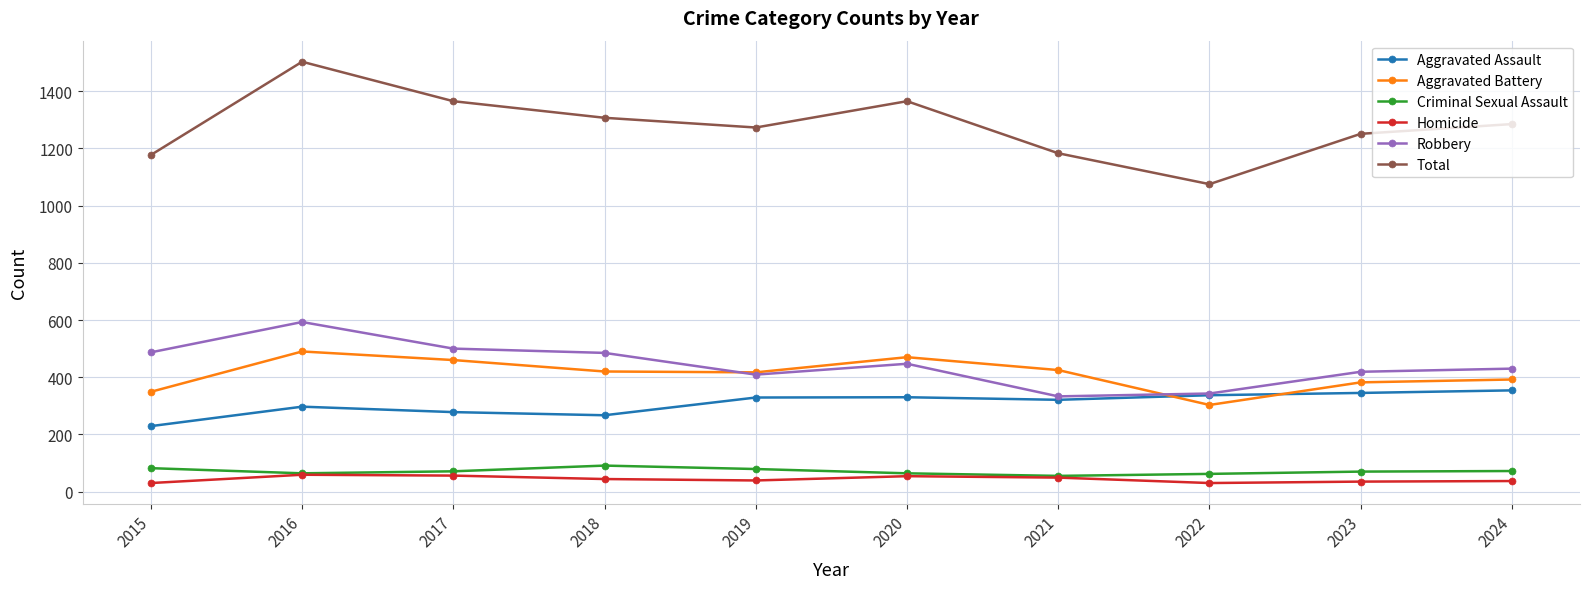

Count the number of data series in this chart.

6